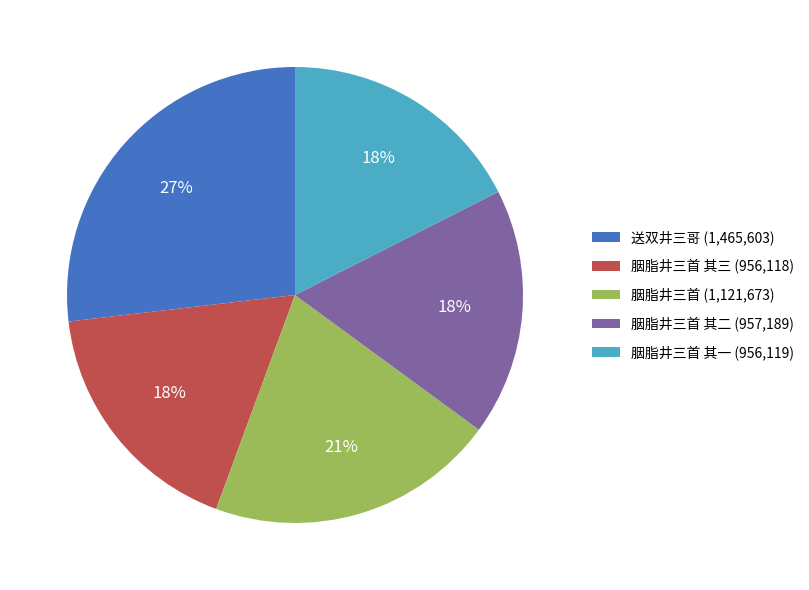

Is the sum of 胭脂井三首 其三 (956,118) and 胭脂井三首 其一 (956,119) greater than half?

No